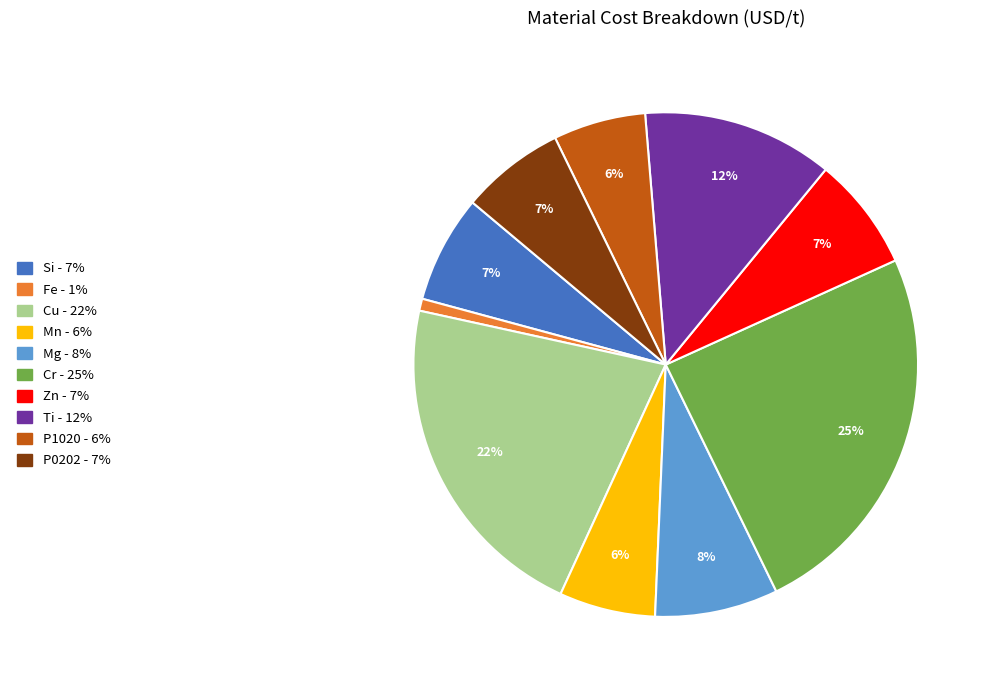

Which slice is the smallest?

Fe